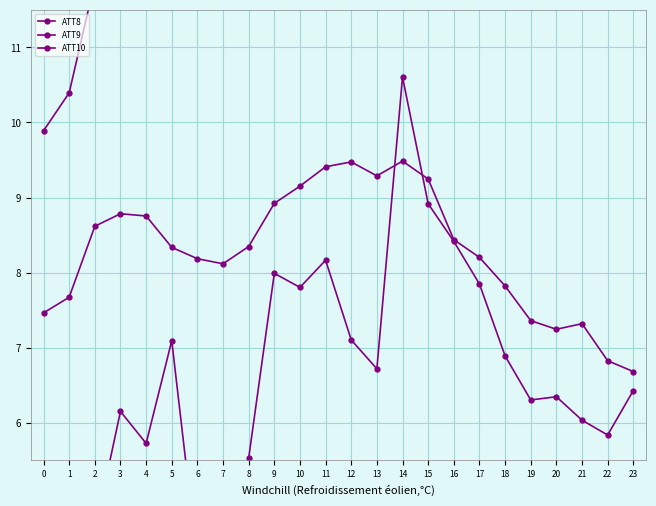

Which series has the widest spread of values?

ATT10